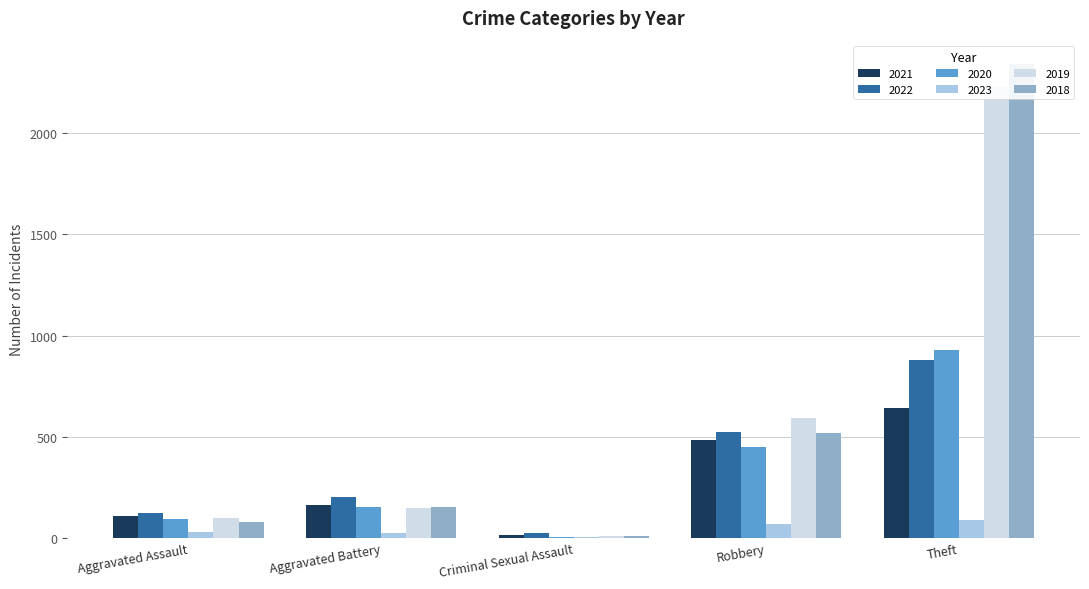

At Aggravated Battery, list the series in order from smallest to largest.

2023, 2019, 2020, 2018, 2021, 2022